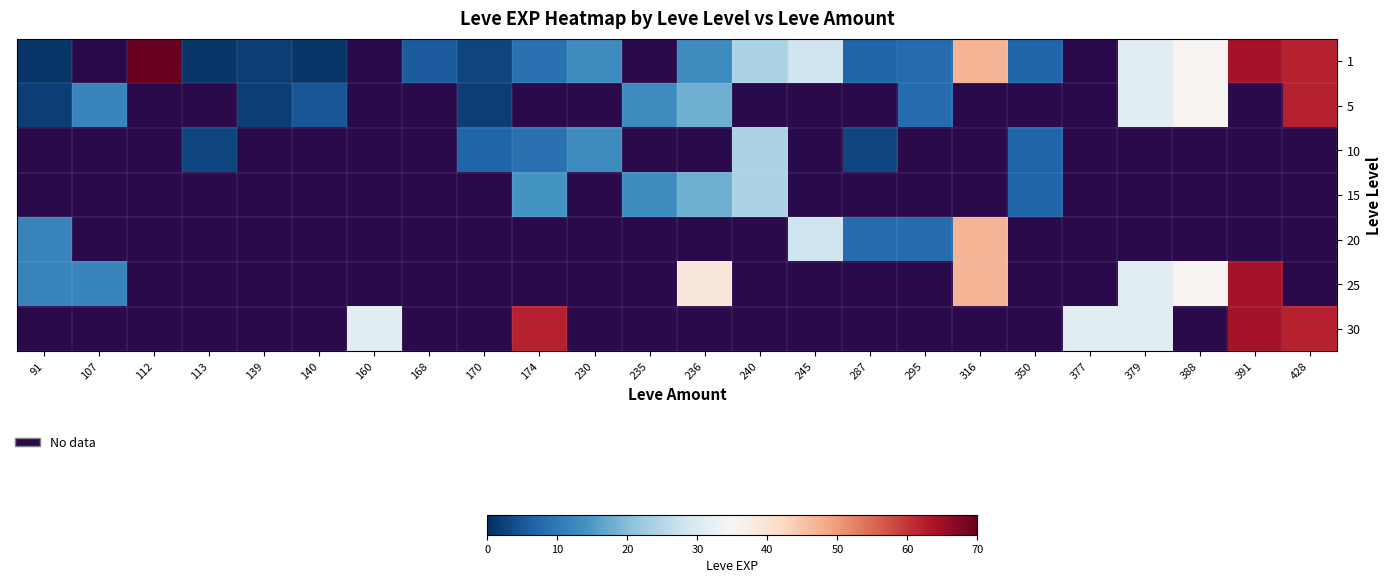

At which category is the sum across all series the highest?

112